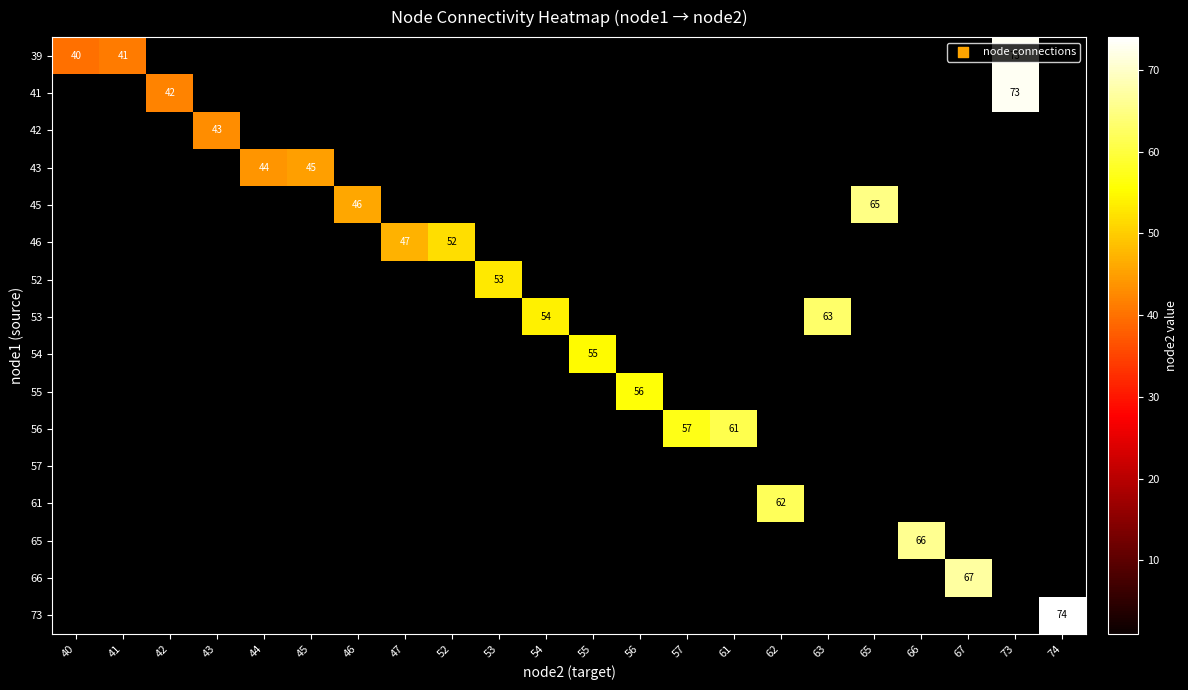

What is the spread (max minus min) of values at 47?

47